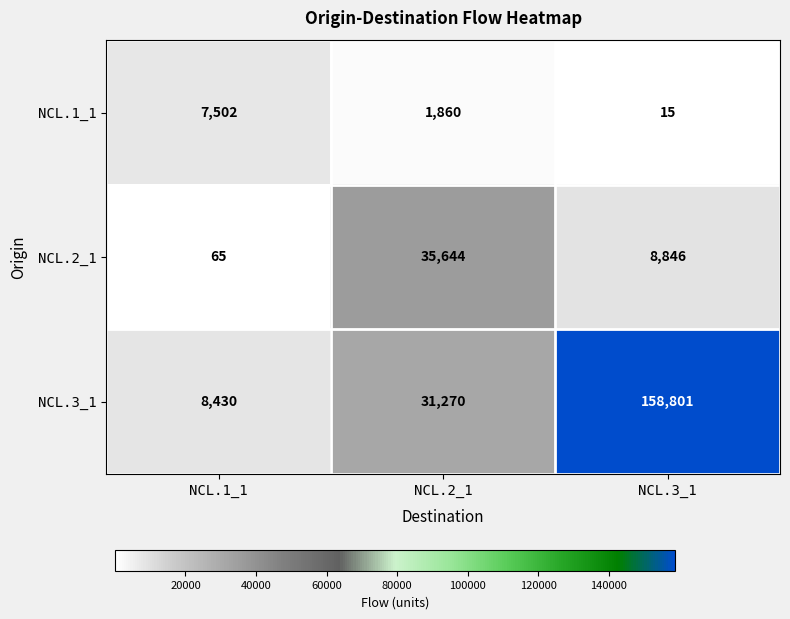

What is the maximum value shown in the chart?

158801